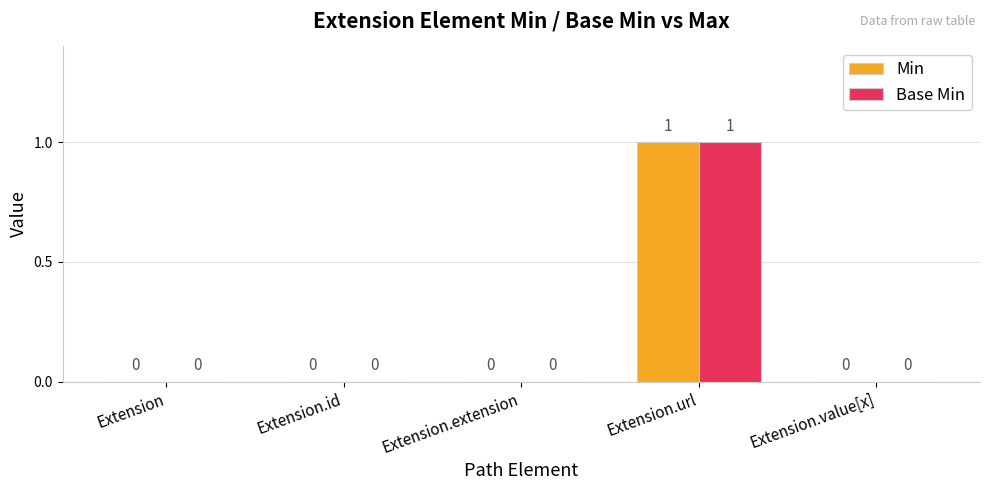

Reading left to right, what are all the values shown in this chart?

Min: Extension=0	Extension.id=0	Extension.extension=0	Extension.url=1	Extension.value[x]=0
Base Min: Extension=0	Extension.id=0	Extension.extension=0	Extension.url=1	Extension.value[x]=0